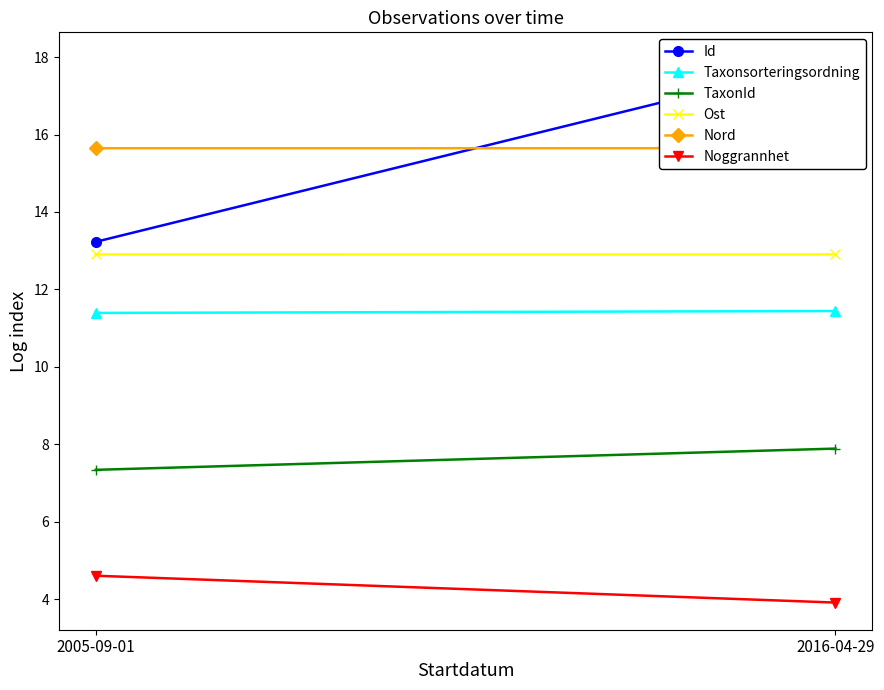

Which label corresponds to the smallest value in the chart?

2016-04-29